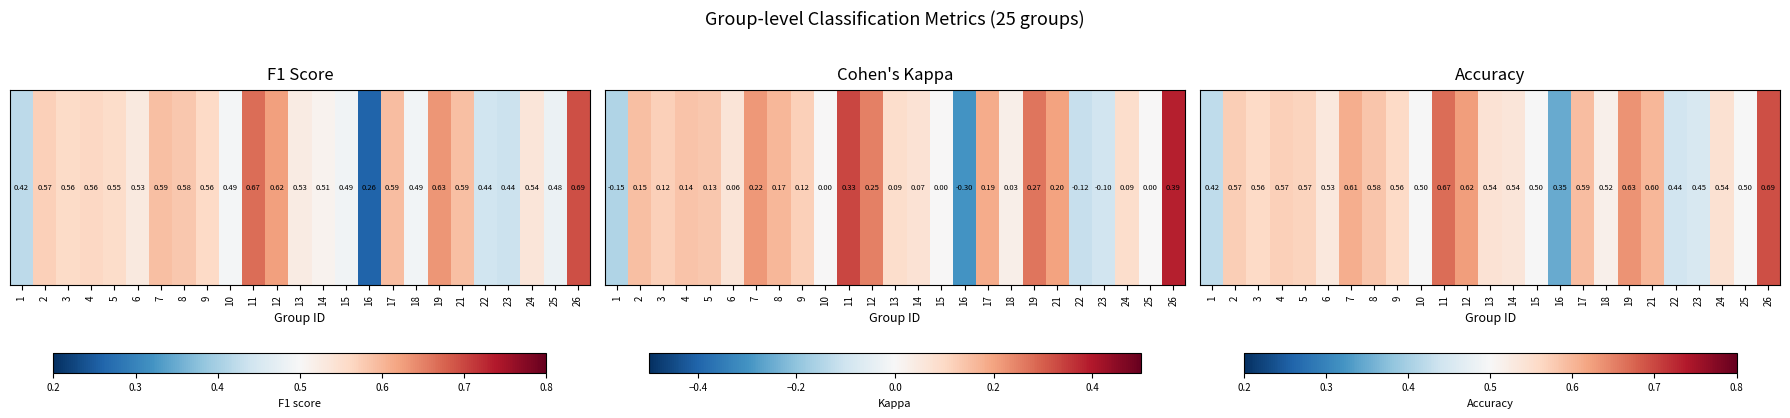

Reading right to left, what are all the values shown in this chart?

26=0.7	25=0.5	24=0.5	23=0.5	22=0.4	21=0.6	19=0.6	18=0.5	17=0.6	16=0.3	15=0.5	14=0.5	13=0.5	12=0.6	11=0.7	10=0.5	9=0.6	8=0.6	7=0.6	6=0.5	5=0.6	4=0.6	3=0.6	2=0.6	1=0.4